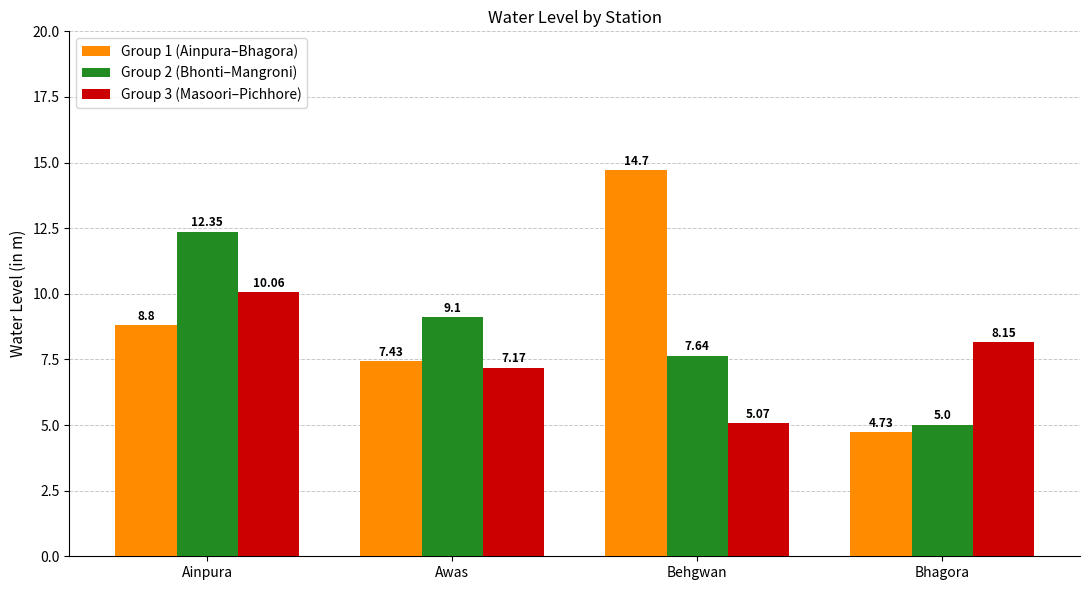

What is the total value across all series at Awas?

23.7